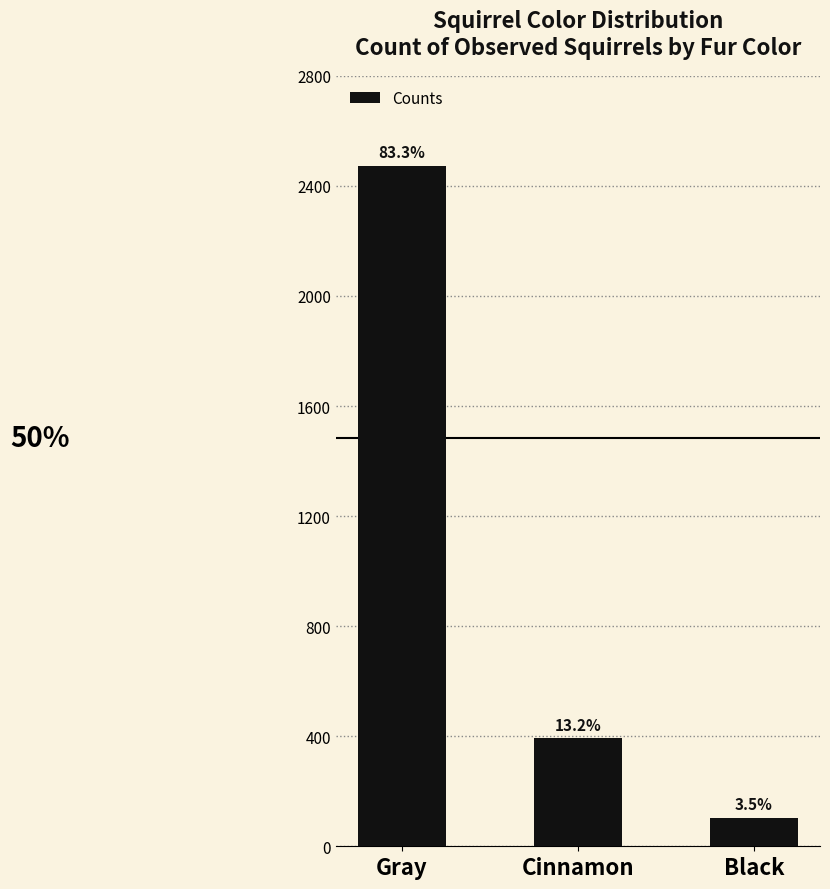

Reading left to right, what are all the values shown in this chart?

Gray=2473	Cinnamon=392	Black=103